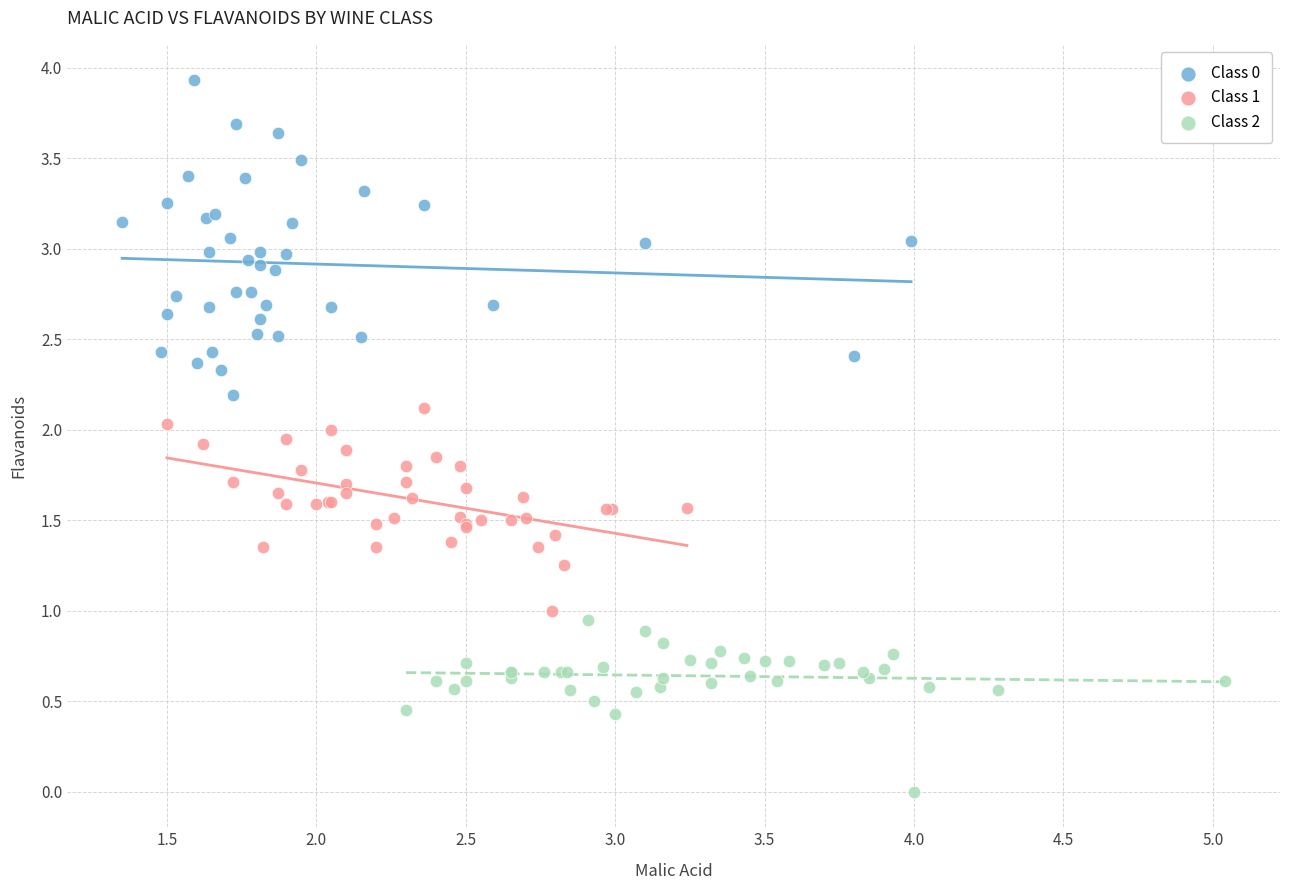

Which series has the widest spread of Y values?

Class 0